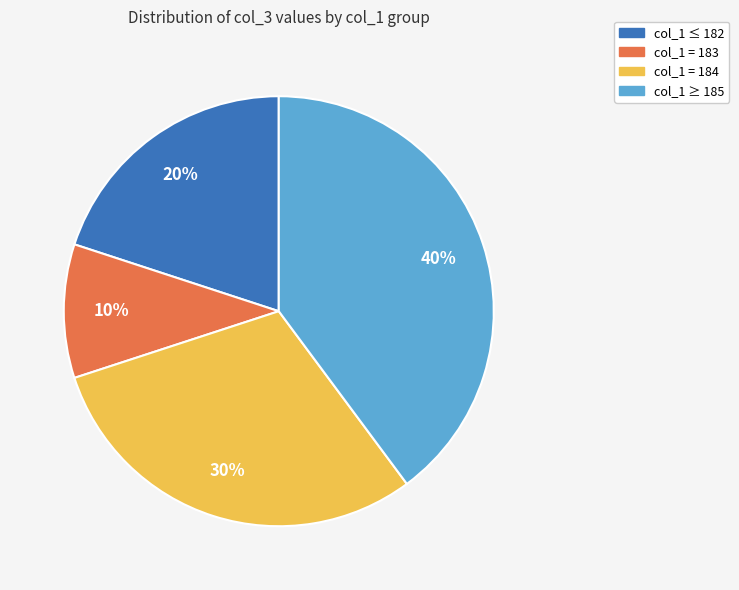

Is there any slice that represents more than half of the pie?

No